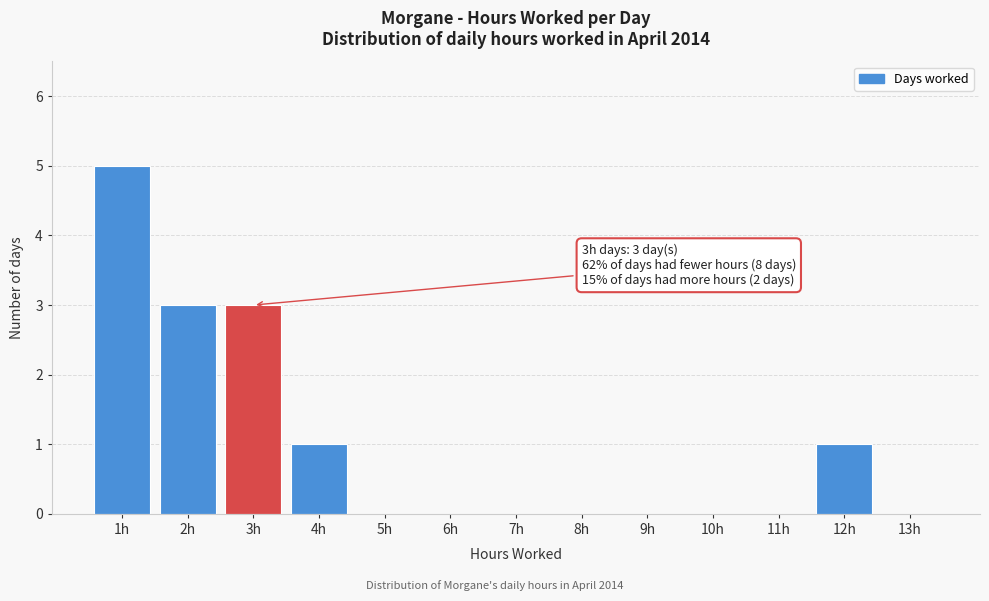

Reading right to left, extract all data points from this chart.

13h=0	12h=1	11h=0	10h=0	9h=0	8h=0	7h=0	6h=0	5h=0	4h=1	3h=3	2h=3	1h=5